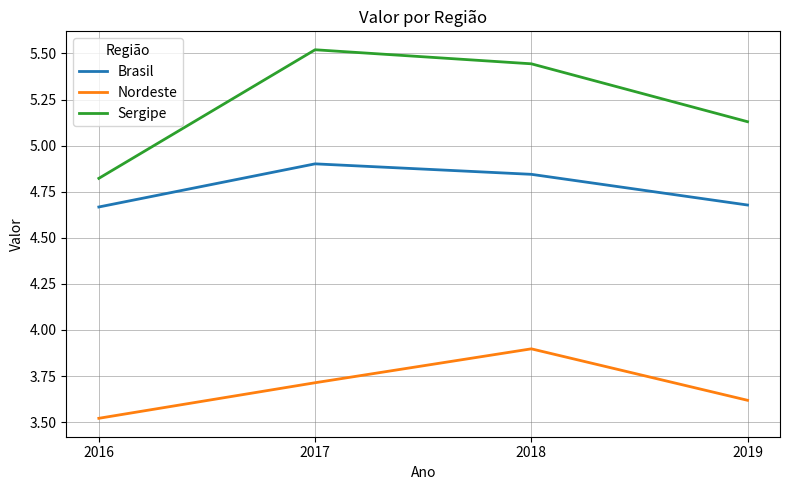

True or false: Brasil has a value of 8.8 at 2017.

False